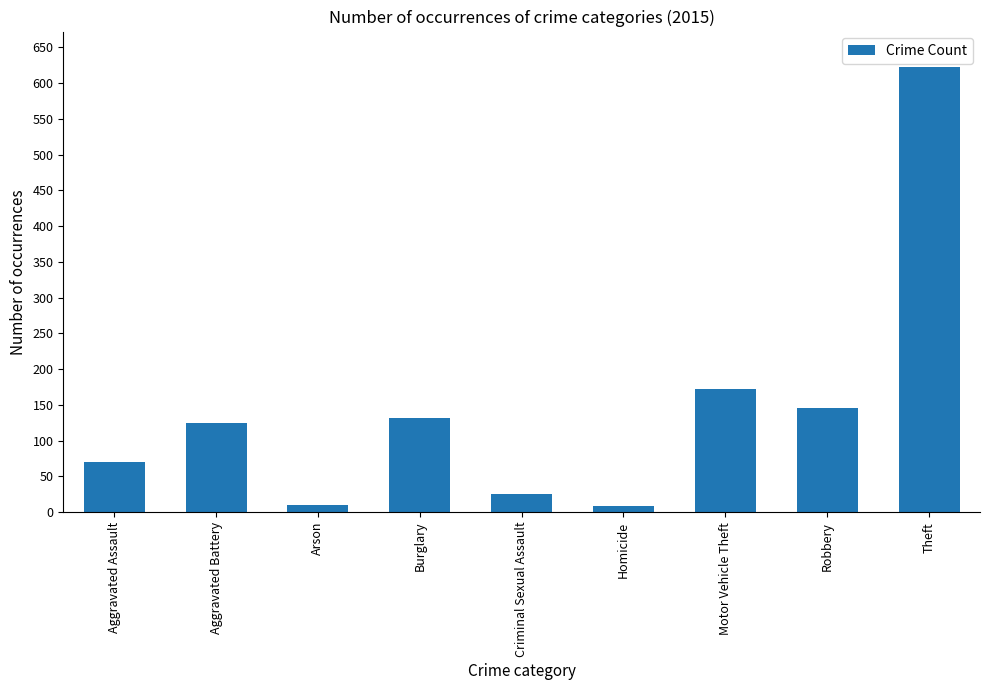

What is the label of the 8th bar from the right?

Aggravated Battery